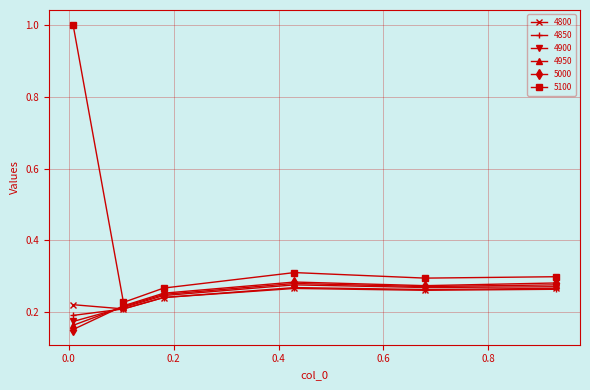

How many lines are shown in the chart?

6